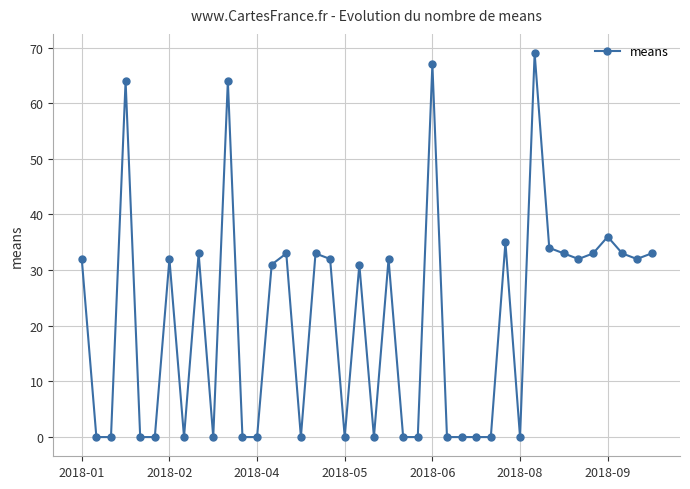

What is the greatest value displayed?

69